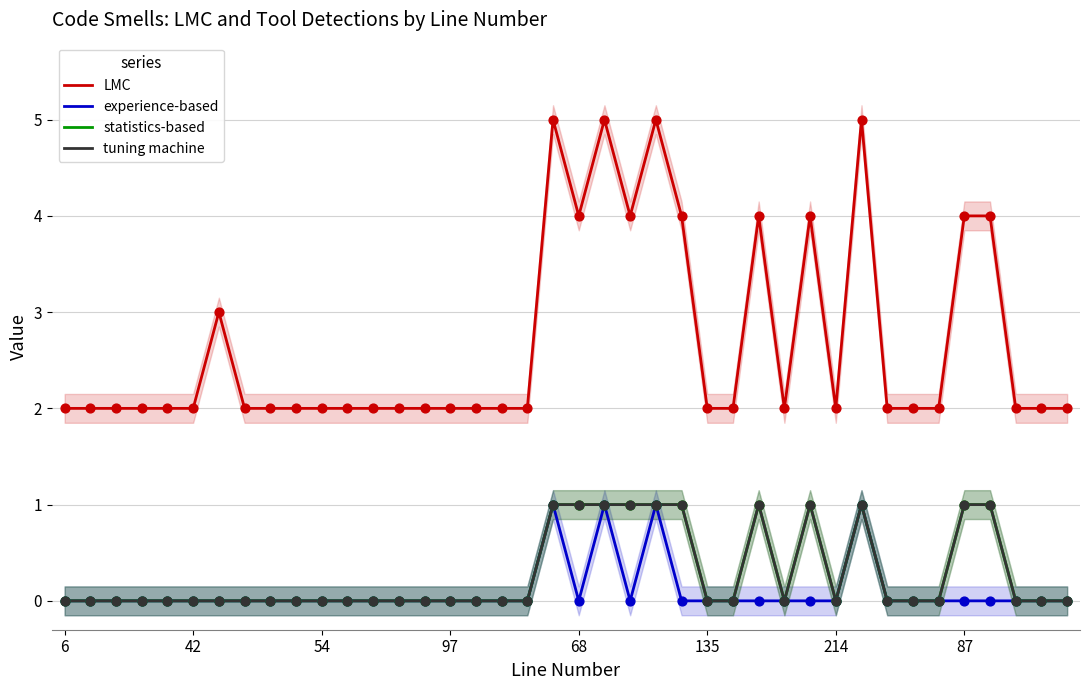

At how many categories does at least one series exceed 1?

40